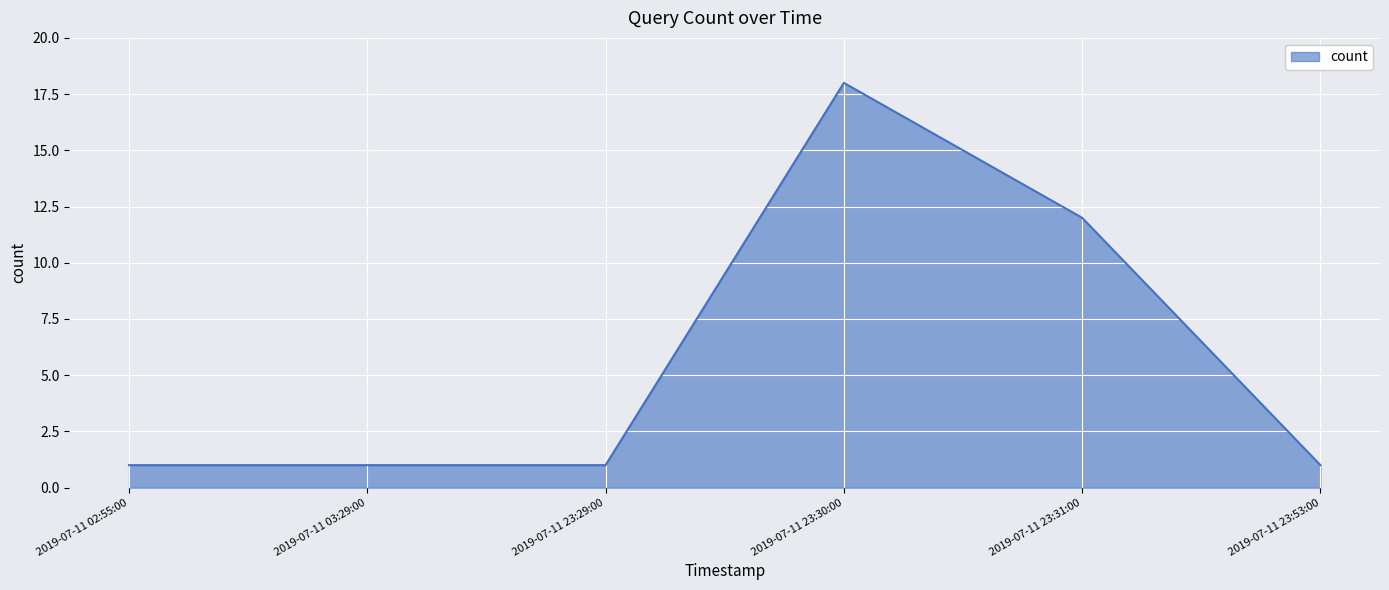

True or false: the data has more than 0 interior local peaks.

True